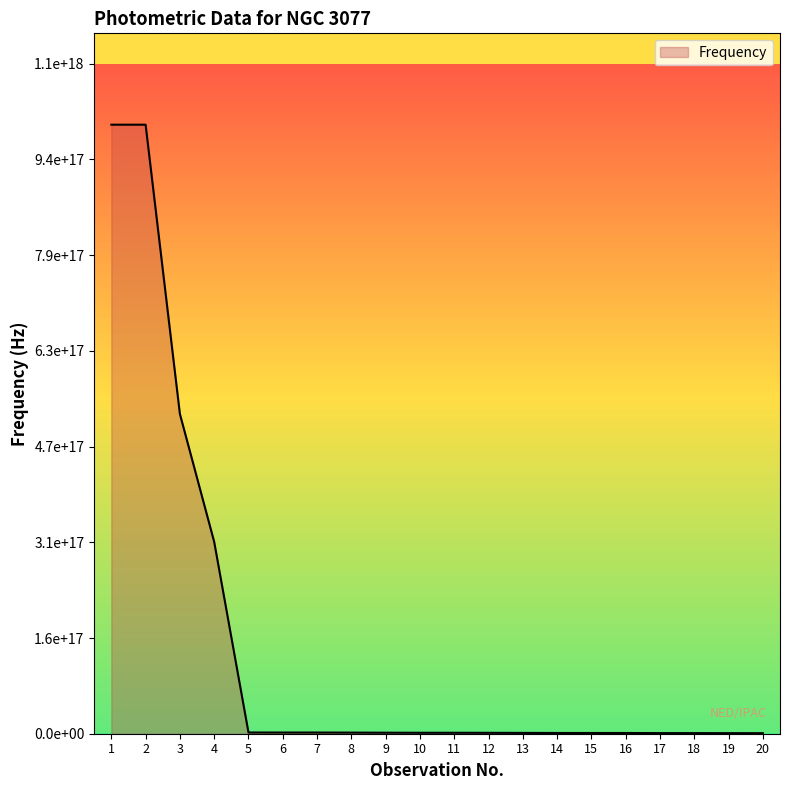

The chart shows a value of 1500000000000000 at 12. True or false?

True